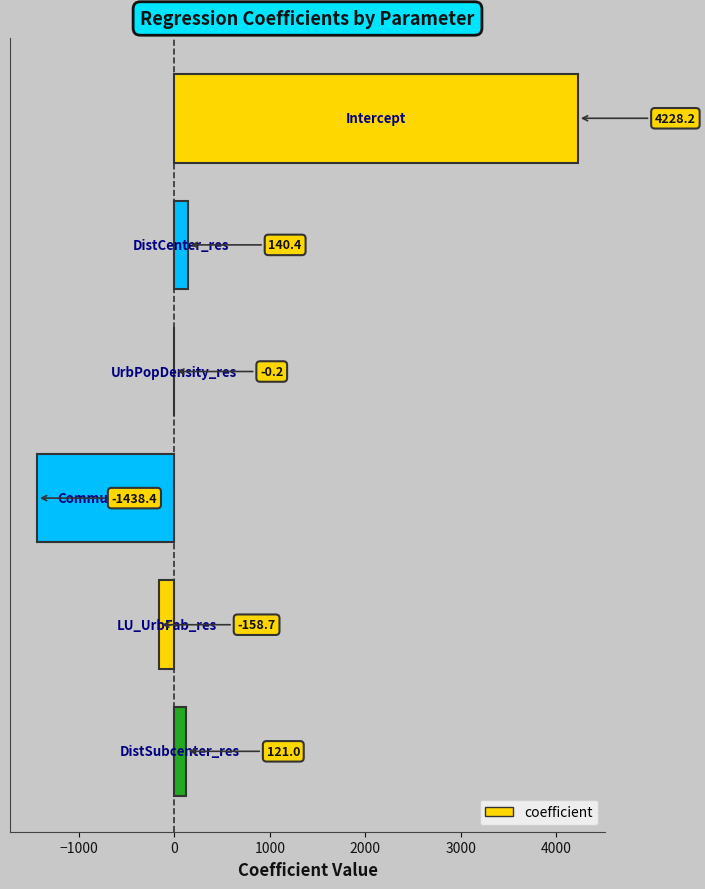

What is the sum of all values?

2892.3